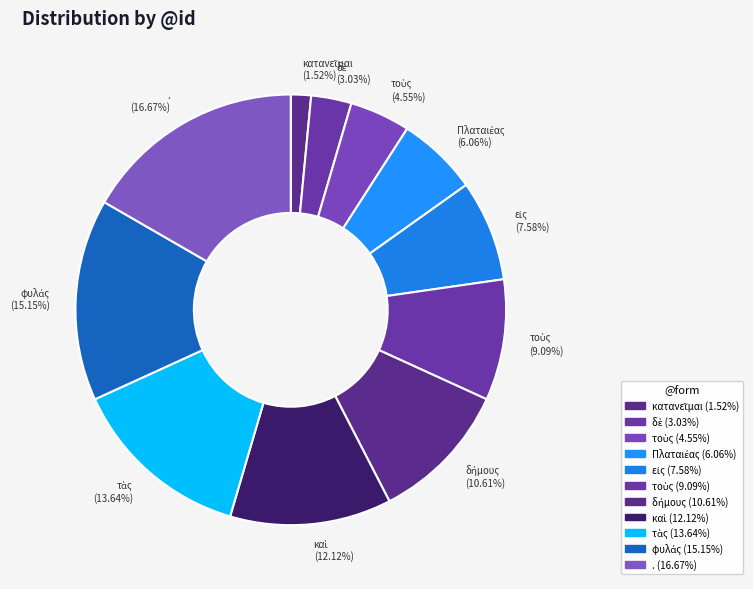

Which slice is the largest?

. (16.67%)